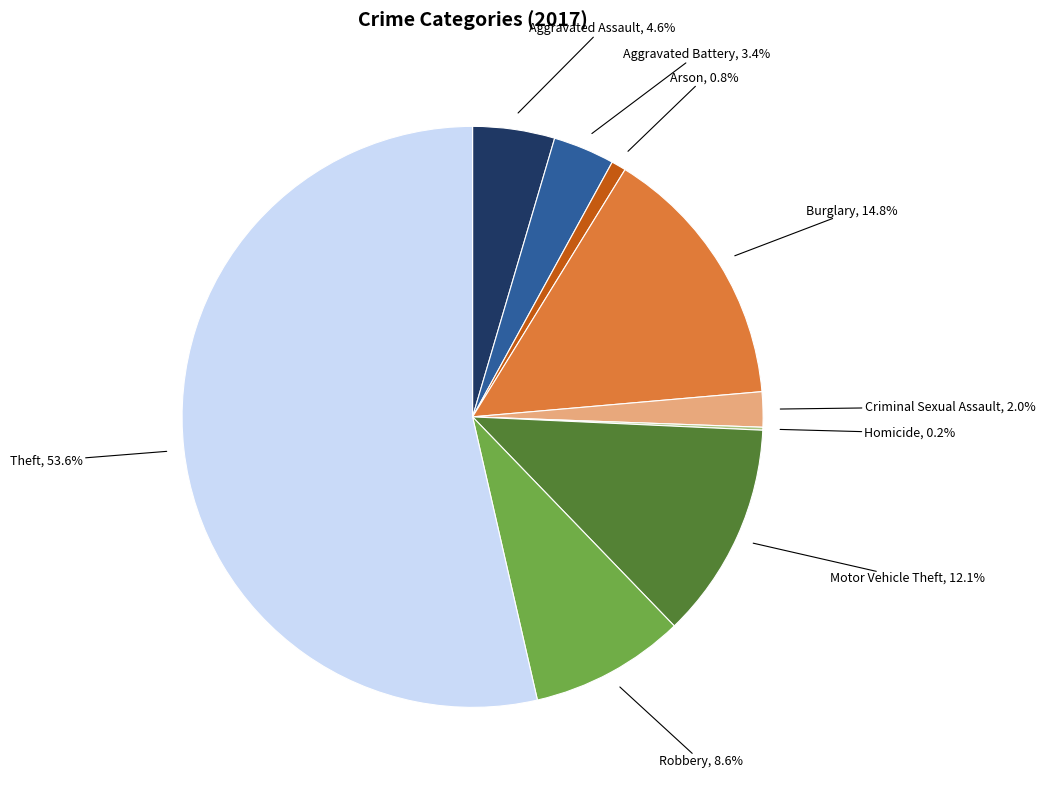

Does Arson represent more than half of the total?

No